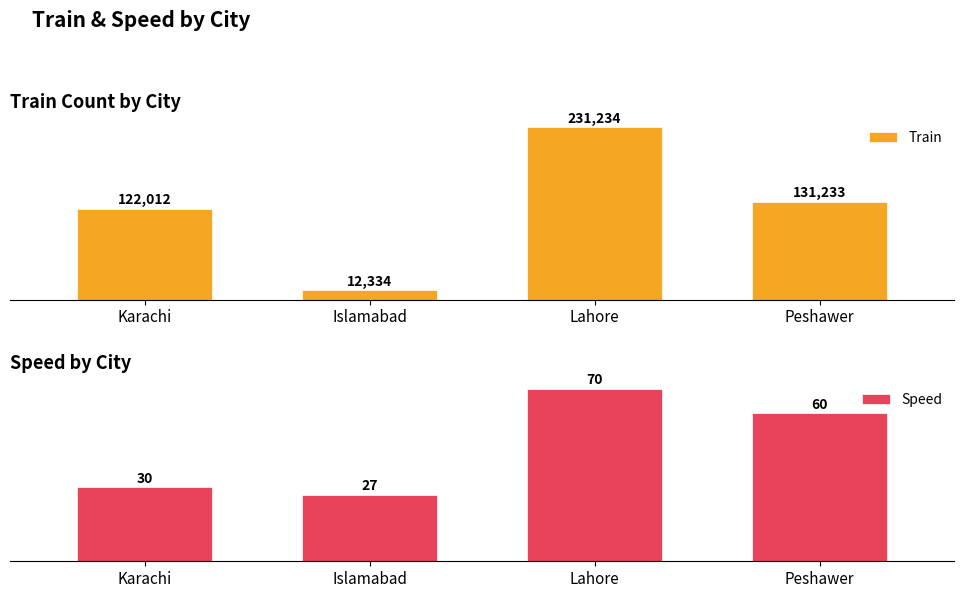

What is the difference between the Speed values at Karachi and Peshawer?

30